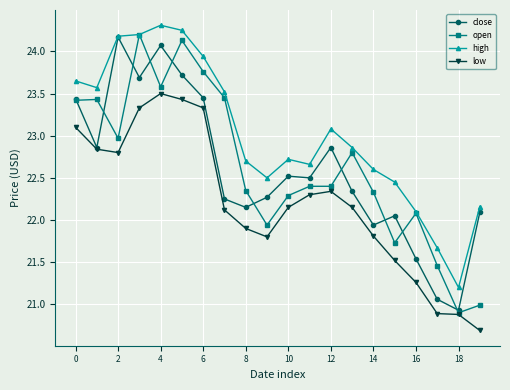

True or false: low and high intersect in this chart.

False